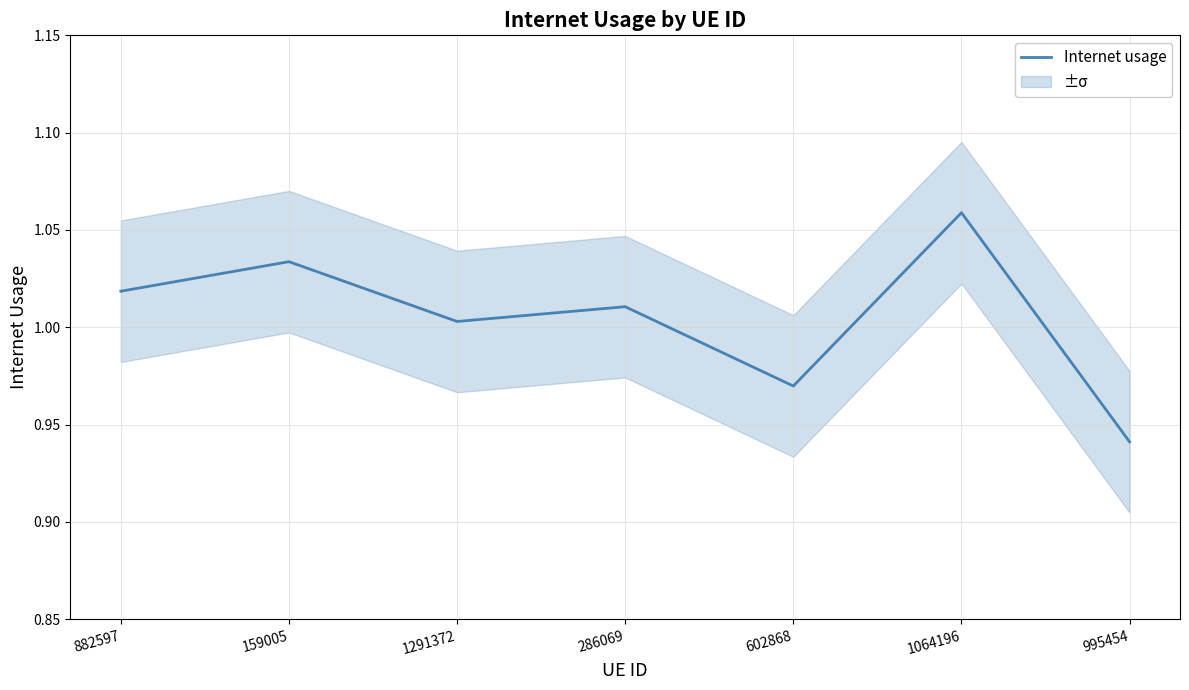

What is the sum of all values?

7.0